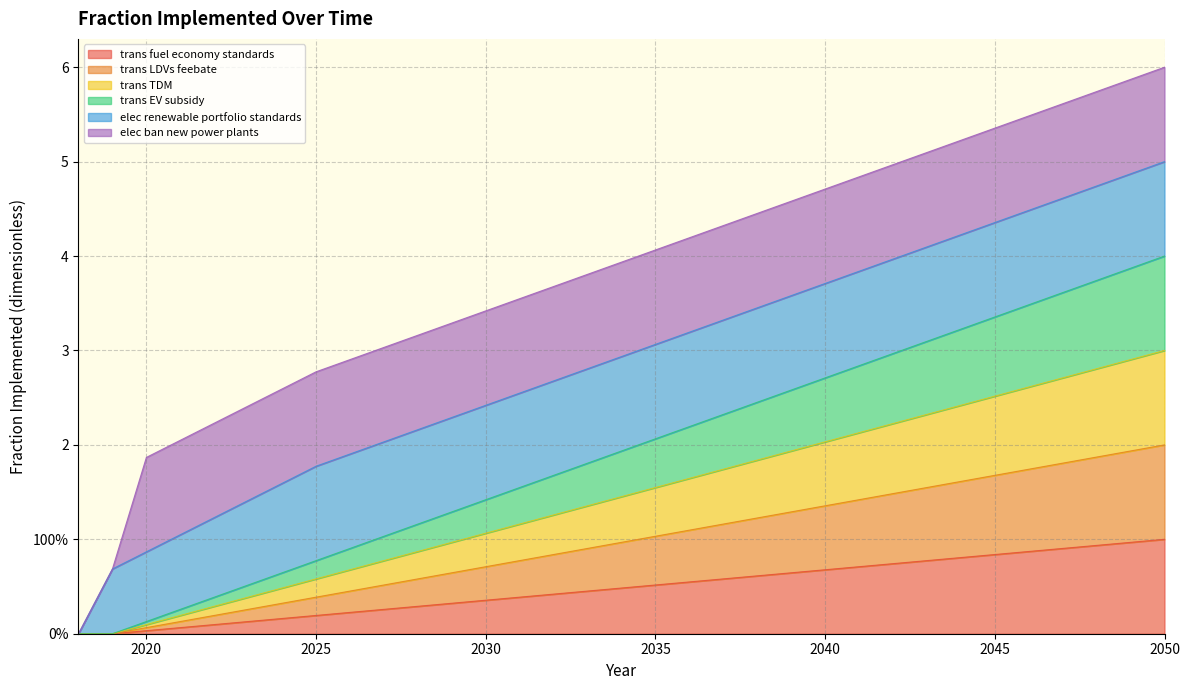

What is the difference between the maximum and minimum values in the trans fuel economy standards series?

1.0